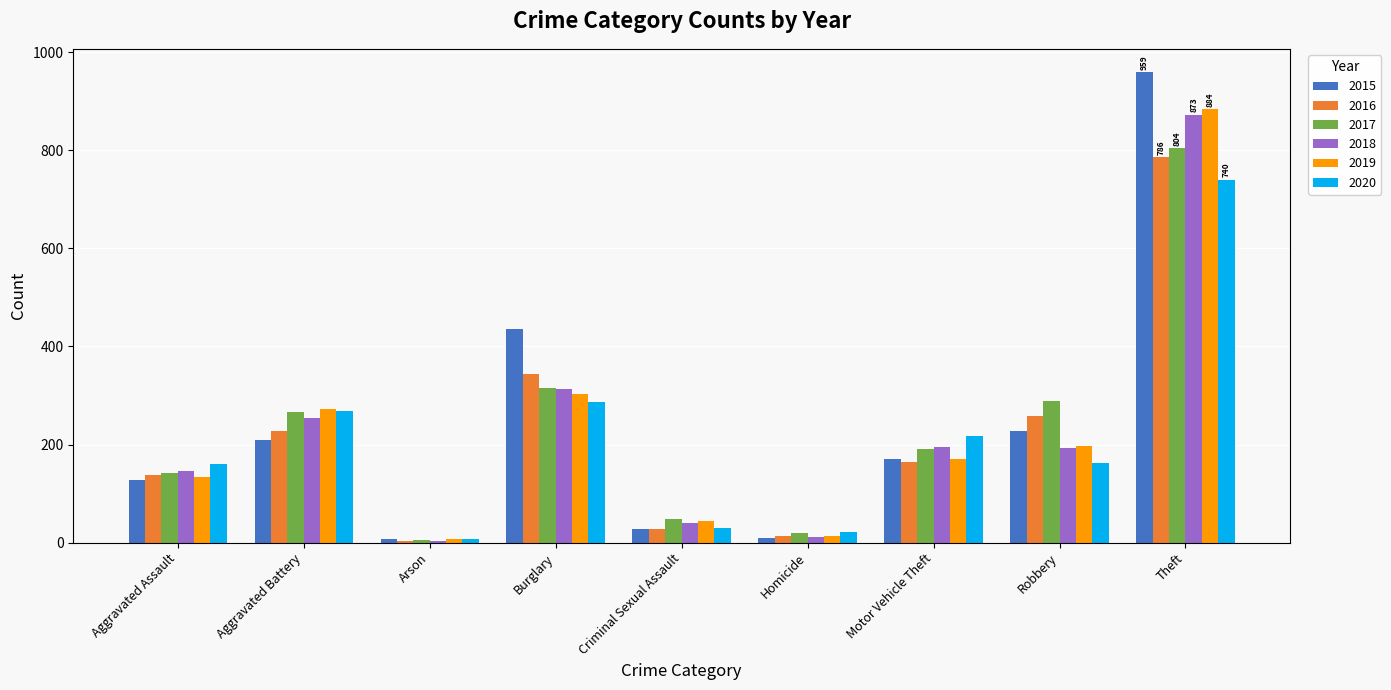

How many groups of bars are there?

9